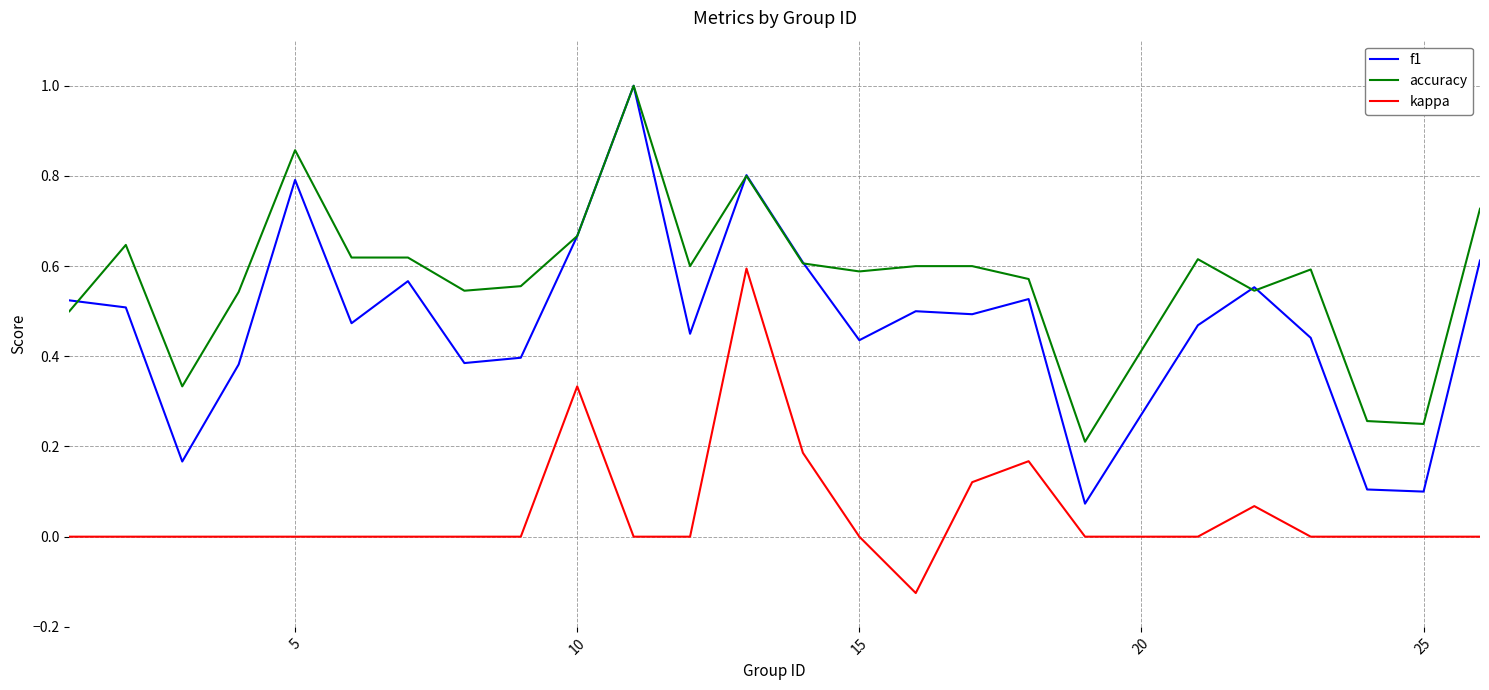

Which series has the widest spread of values?

f1